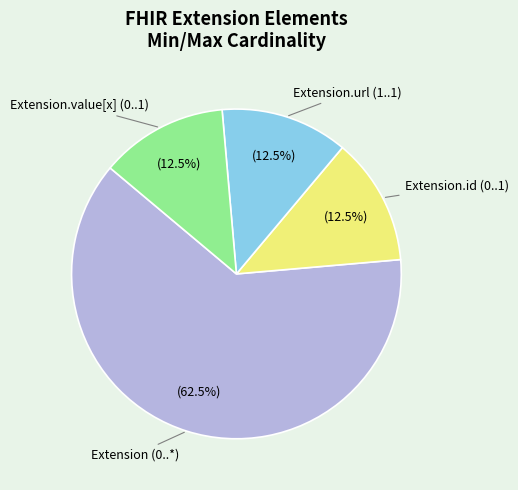

Which category has the biggest portion of the pie?

Extension (0..*)